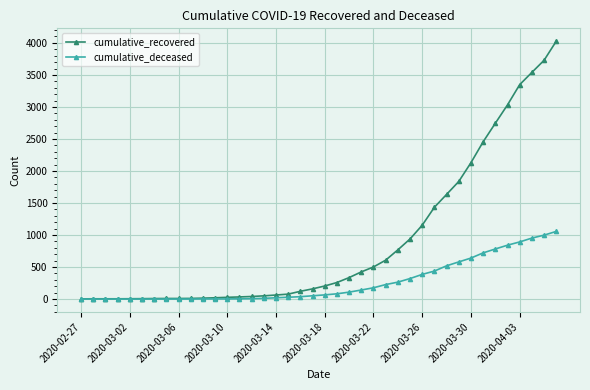

What is the maximum value shown in the chart?

4026